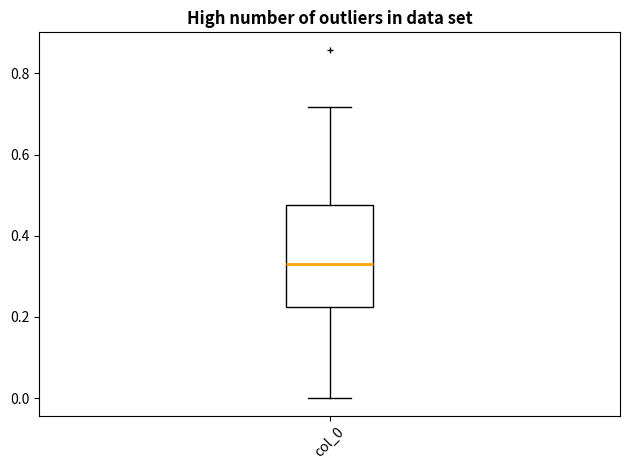

Read this box plot against the y-axis: the position of the median line, the range covered by the box, and the ends of both whiskers. The values are not printed on the chart, so give them approximately, as read against the axis.

median 0.32, box 0.22 to 0.48, whiskers 0.00 to 0.72